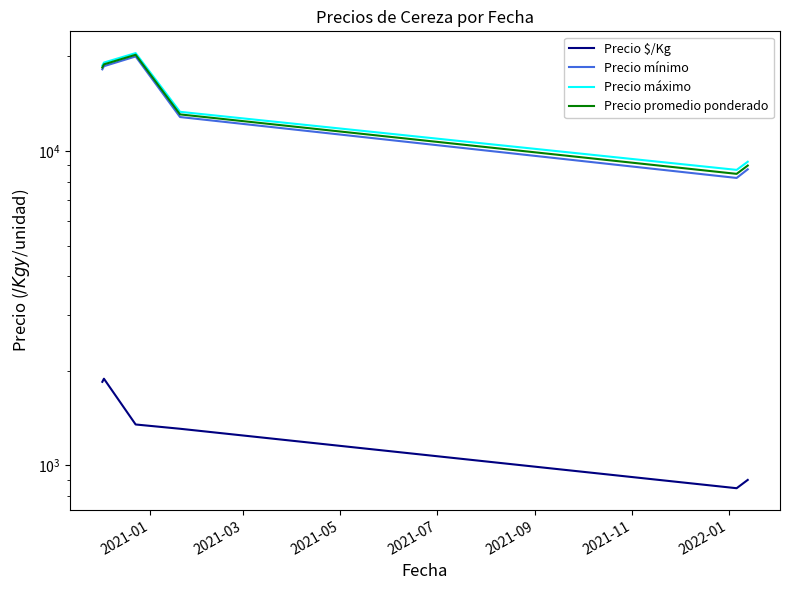

Between 2021-05 and 2021-01, which is larger?

2021-01